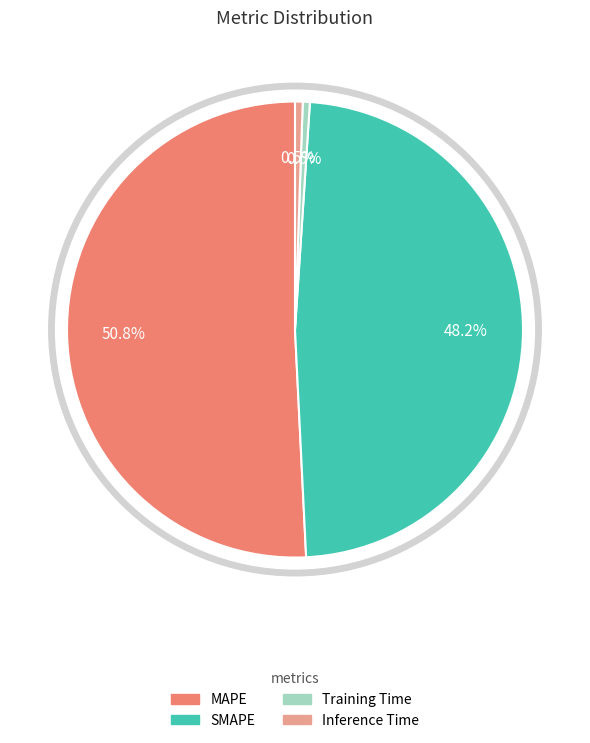

To the nearest percent, what is the difference between the MAPE and Inference Time slice percentages?

50%